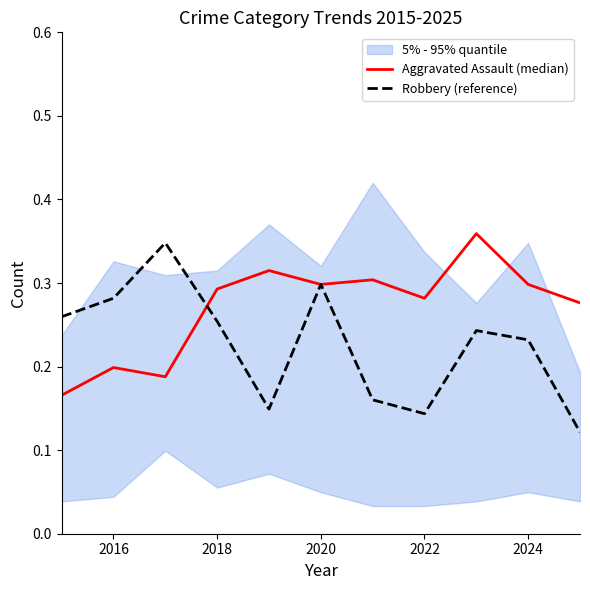

Is it true that Robbery (reference) equals 0.4 at 2024?

False